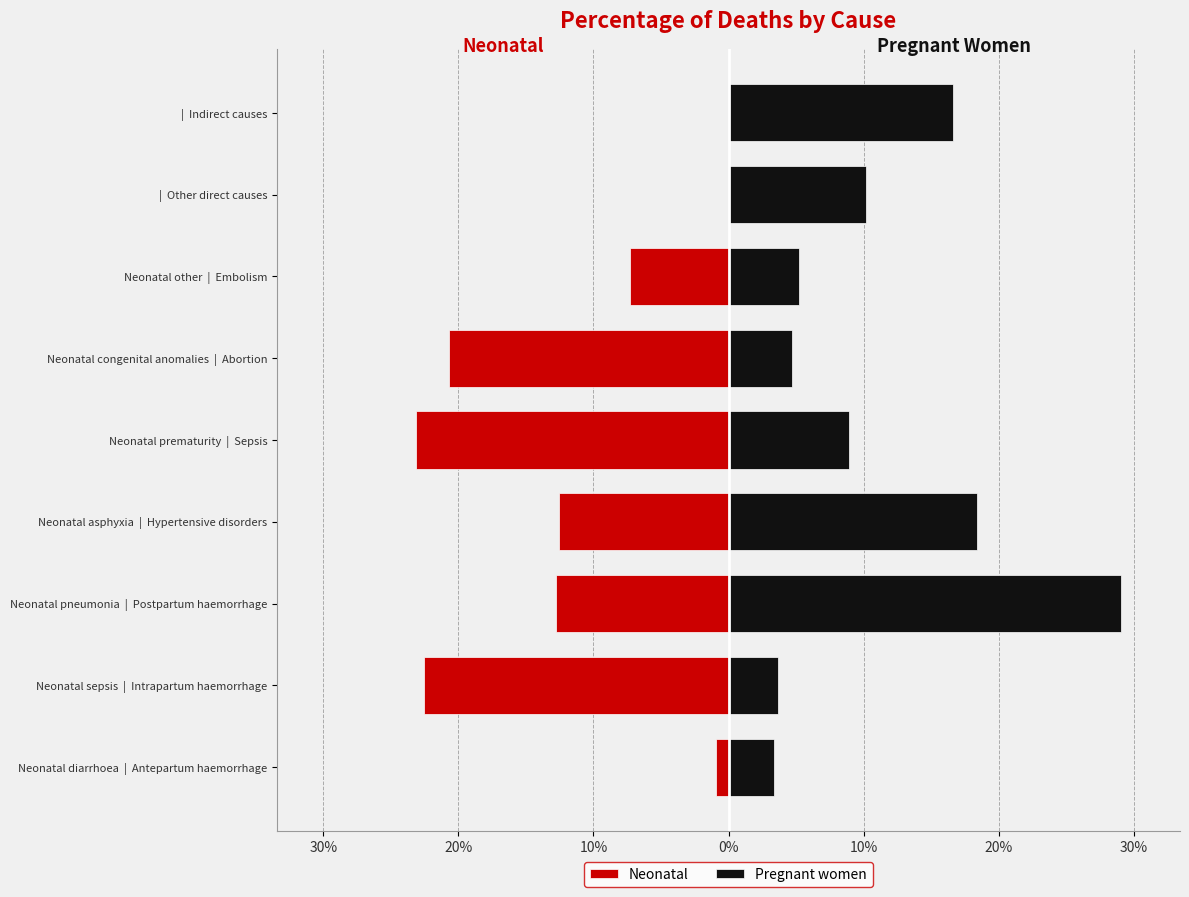

Rank the series by their maximum value, from highest to lowest.

Pregnant women, Neonatal